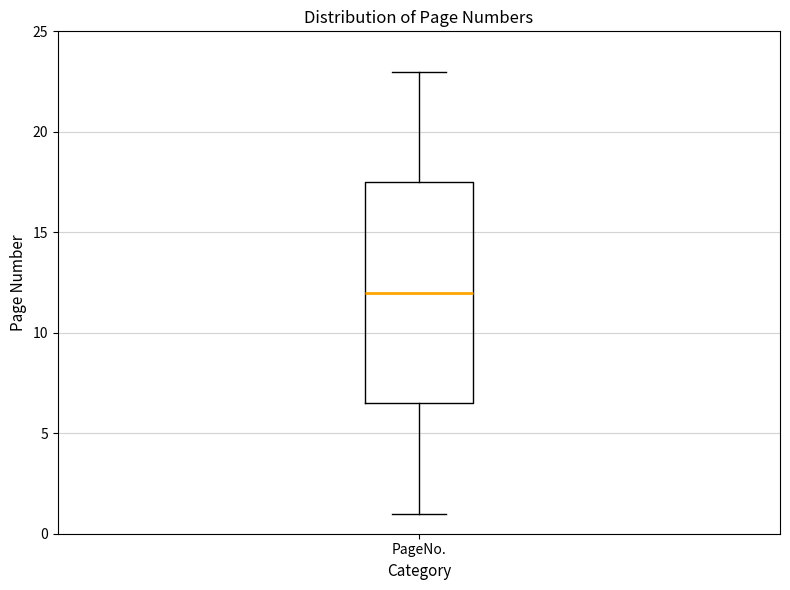

Where is the upper edge of the box for PageNo. on the y-axis? The values are not printed on the chart, so give them approximately, as read against the axis.

17.5